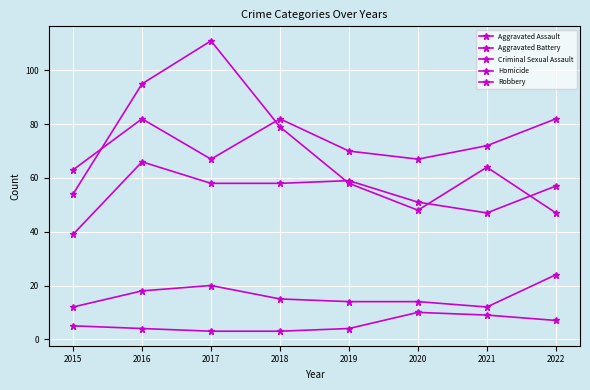

How many lines are shown in the chart?

5